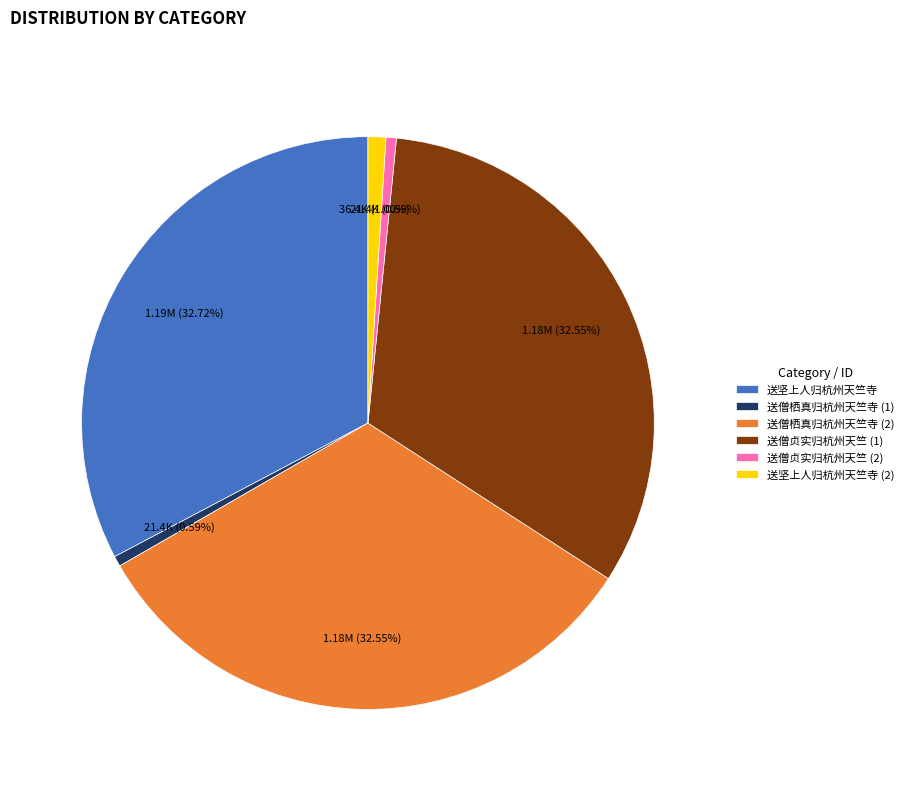

To the nearest percent, what is the average slice percentage?

17%